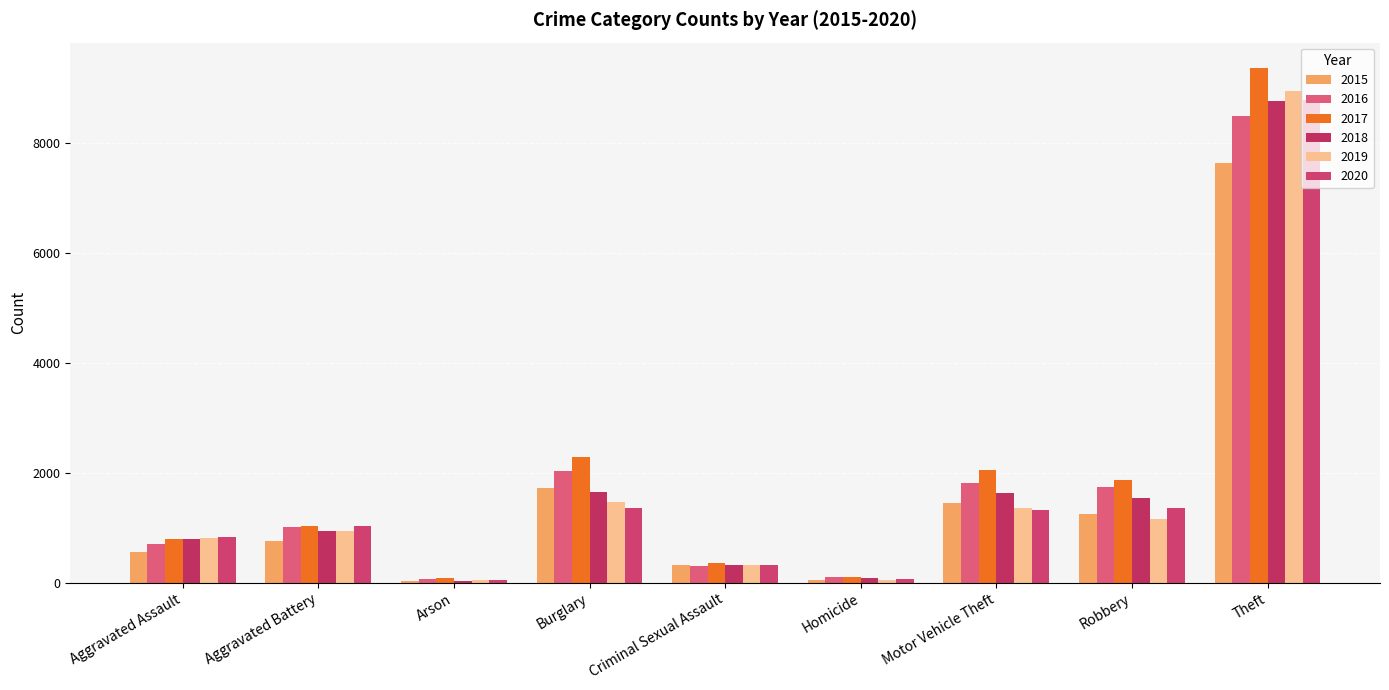

Which series has the widest spread of values?

2017